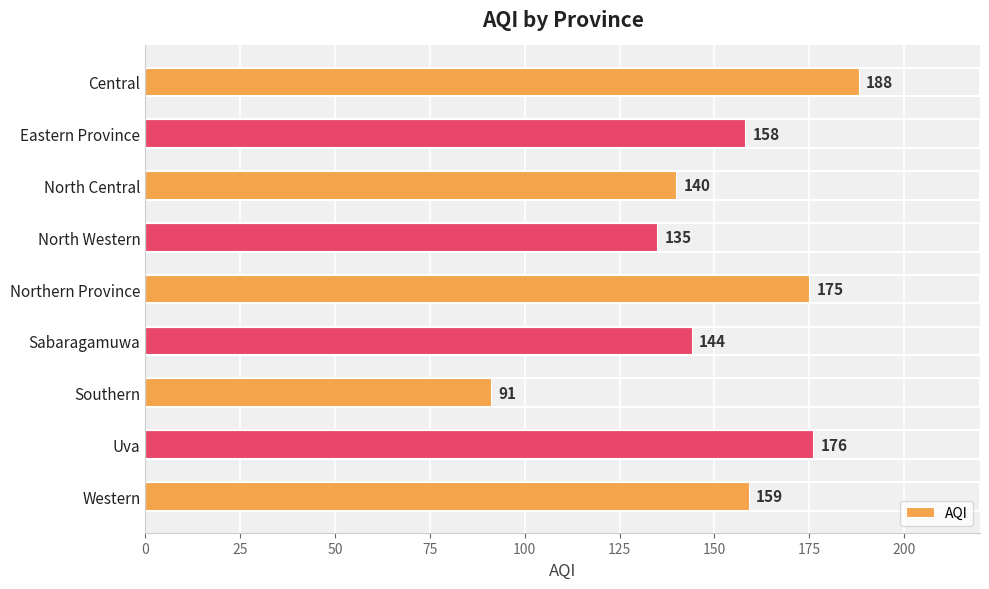

The chart shows a value of 218 at Western. True or false?

False